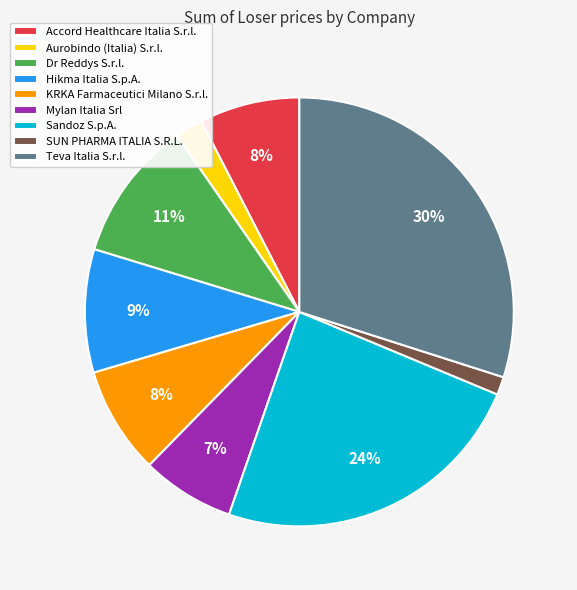

Is the sum of SUN PHARMA ITALIA S.R.L. and Hikma Italia S.p.A. greater than half?

No